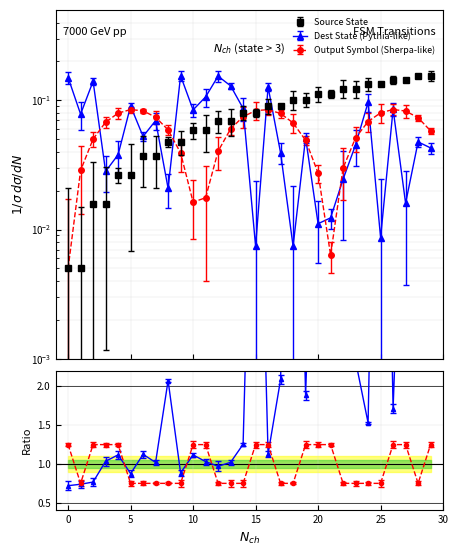

What is the difference between the maximum and minimum values in the source_state series?

0.1